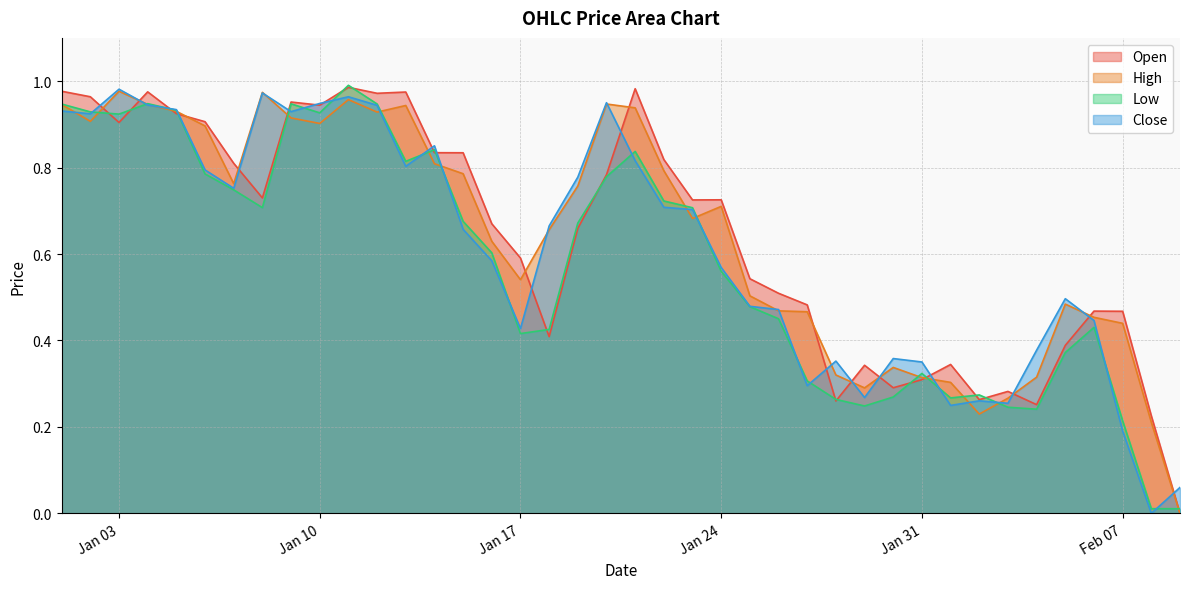

What is the label of the 37th point from the left?

2023-02-06